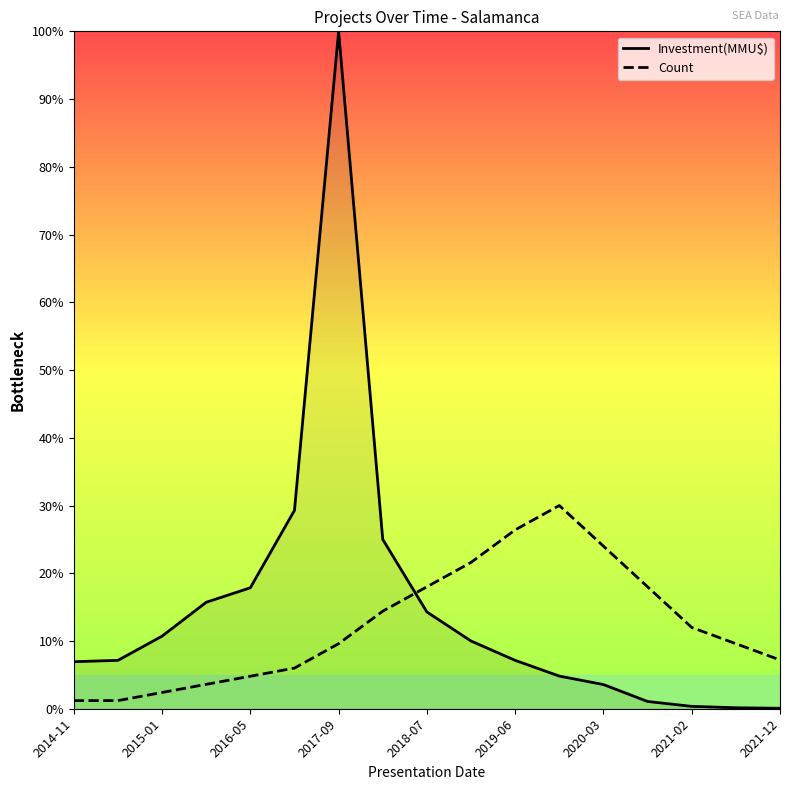

Rank the series by their average value, from lowest to highest.

Count, Investment(MMU$)